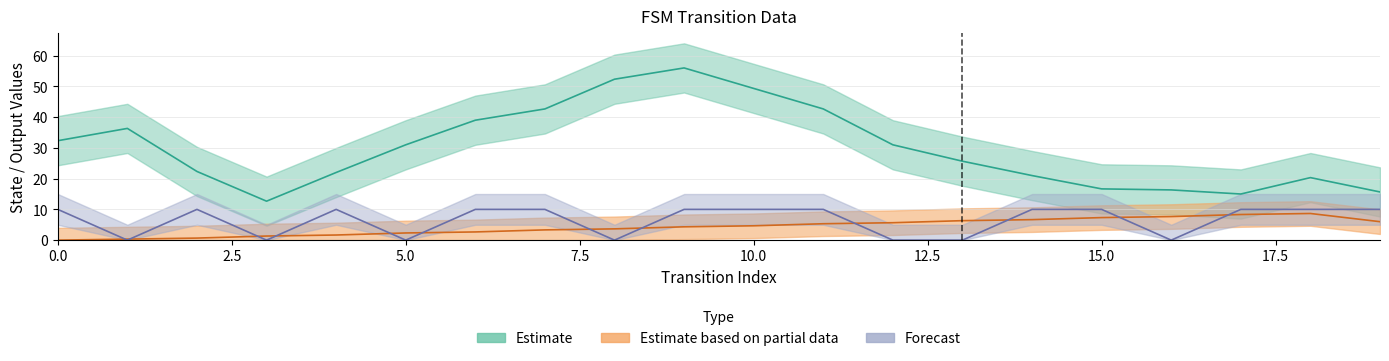

True or false: output_symbol has more than 2 points higher than both neighbors.

False